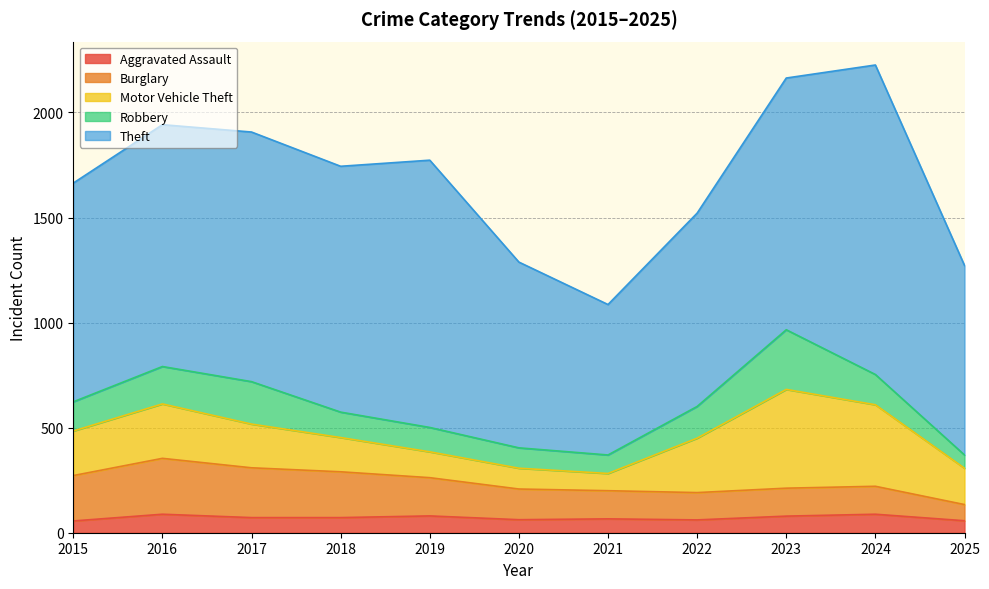

Rank the series by their maximum value, from lowest to highest.

Aggravated Assault, Burglary, Robbery, Motor Vehicle Theft, Theft